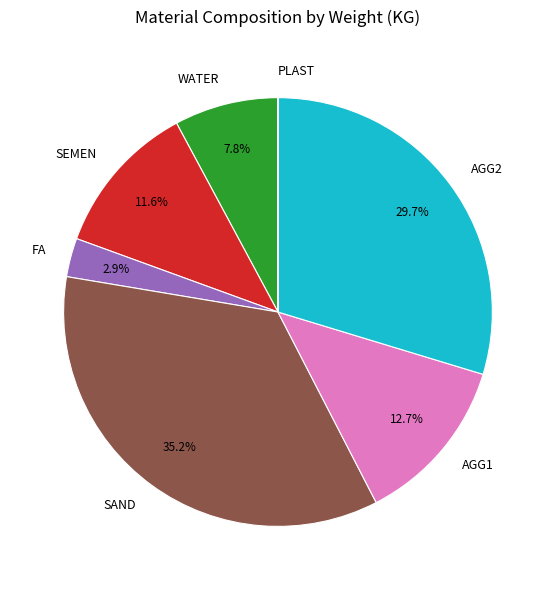

Is AGG2 the majority of the pie?

No